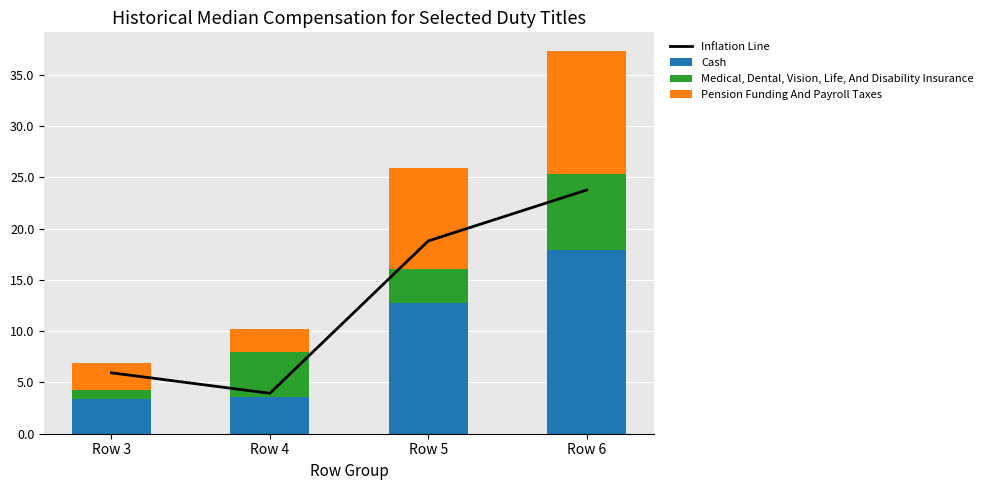

Which has a higher value, Row 4 or Row 3?

Row 3